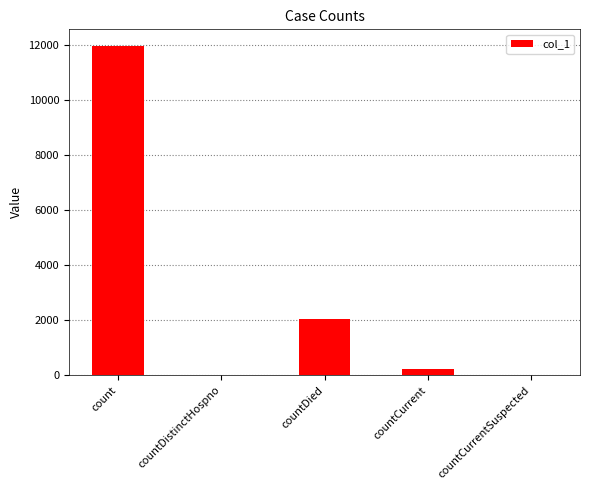

What is the maximum value shown in the chart?

11969